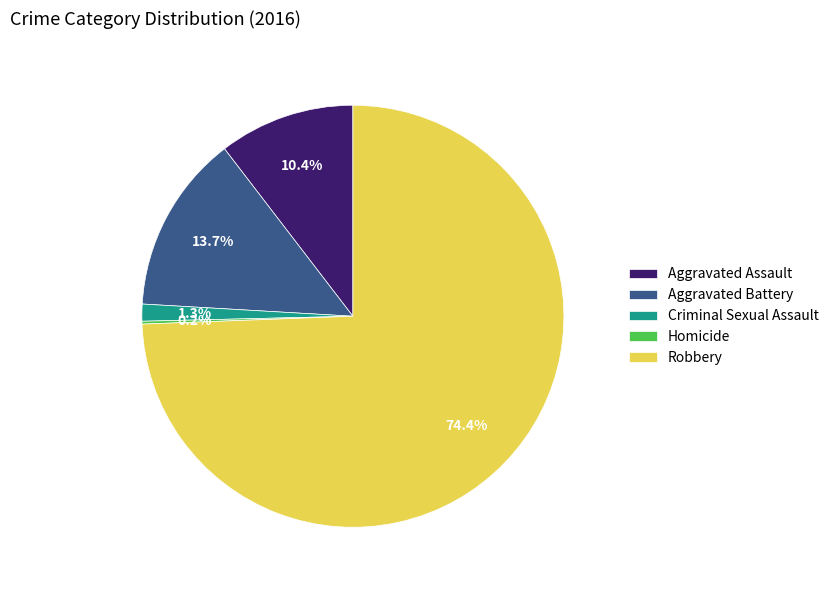

How much of the chart is everything except Aggravated Assault?

89.6%